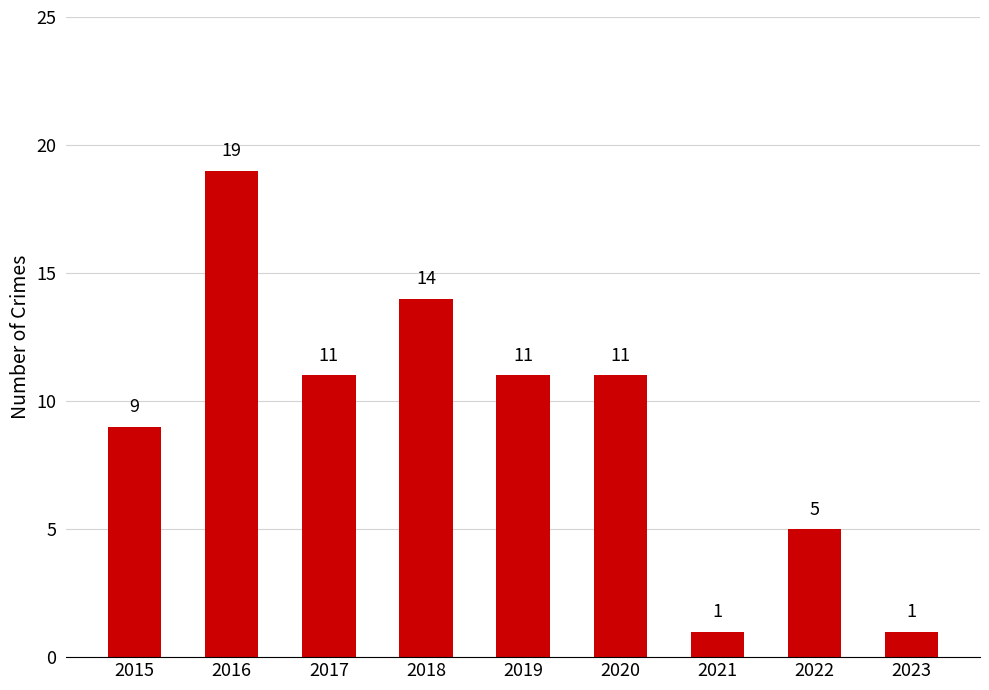

True or false: the data shows 17 at 2020.

False